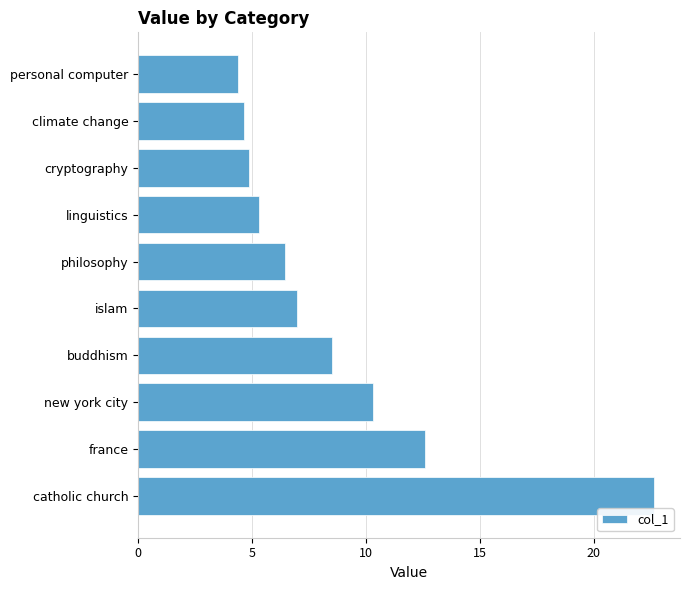

What is the minimum value shown in the chart?

4.4